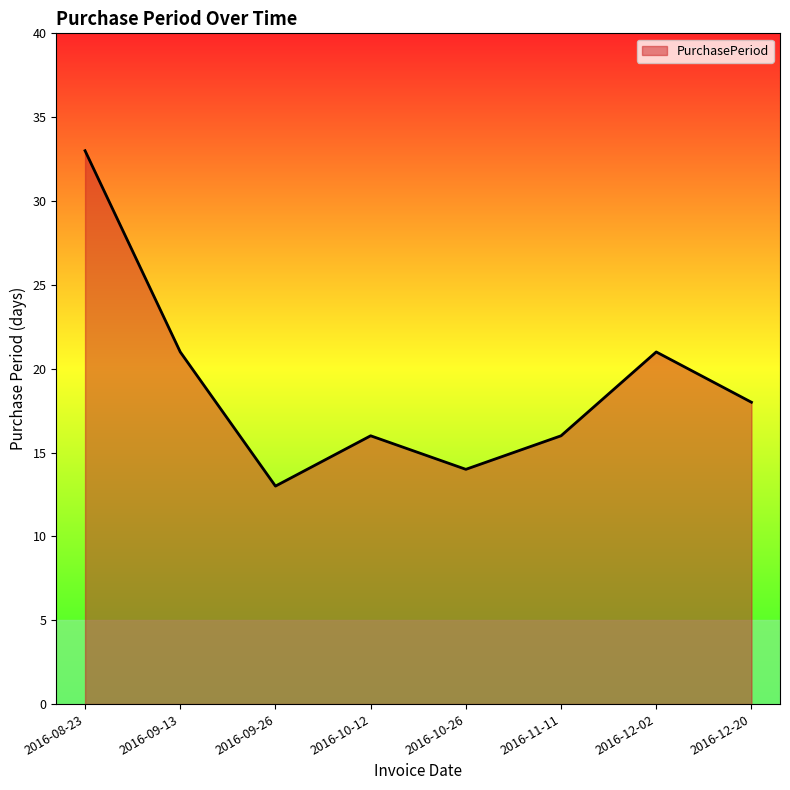

What position from the left is 2016-10-26?

5